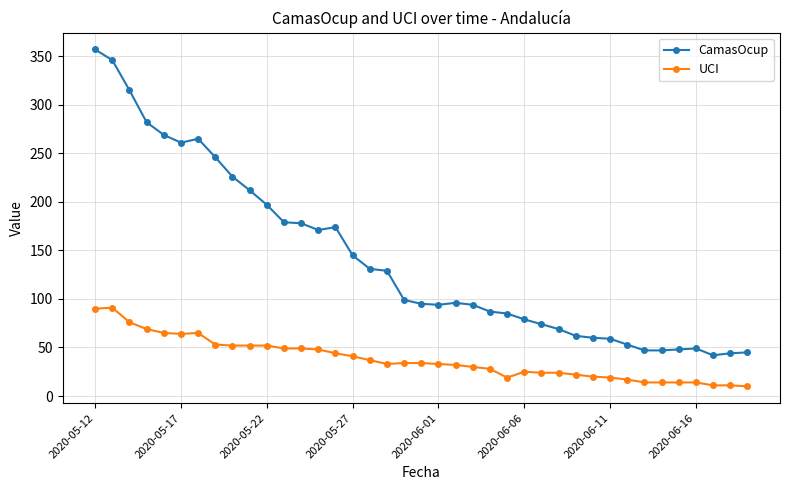

How many series are shown in this chart?

2